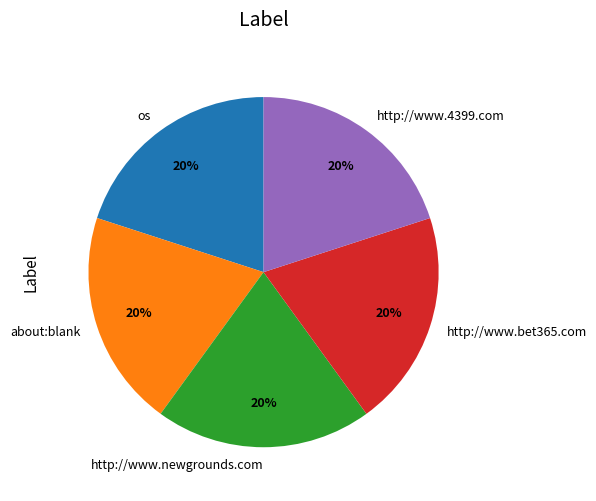

True or false: http://www.4399.com accounts for 9% of the total.

False